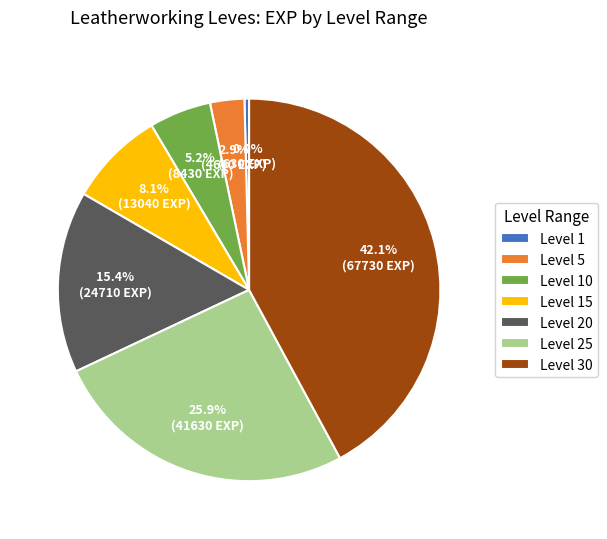

Rank the categories by value from lowest to highest.

Level 1, Level 5, Level 10, Level 15, Level 20, Level 25, Level 30